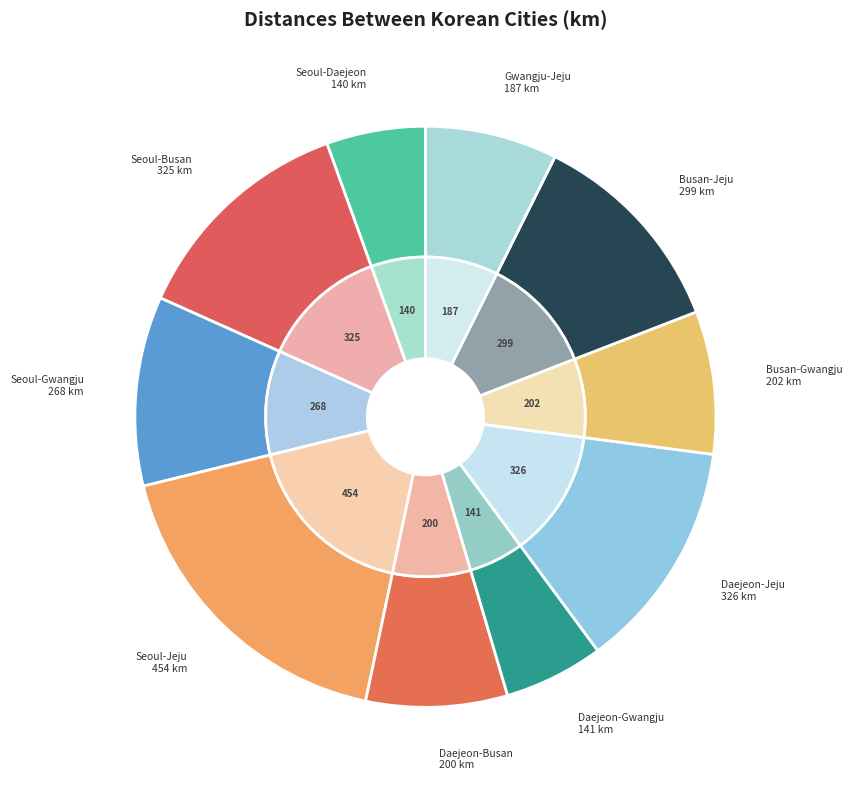

Which category has the biggest portion of the pie?

Seoul-Jeju